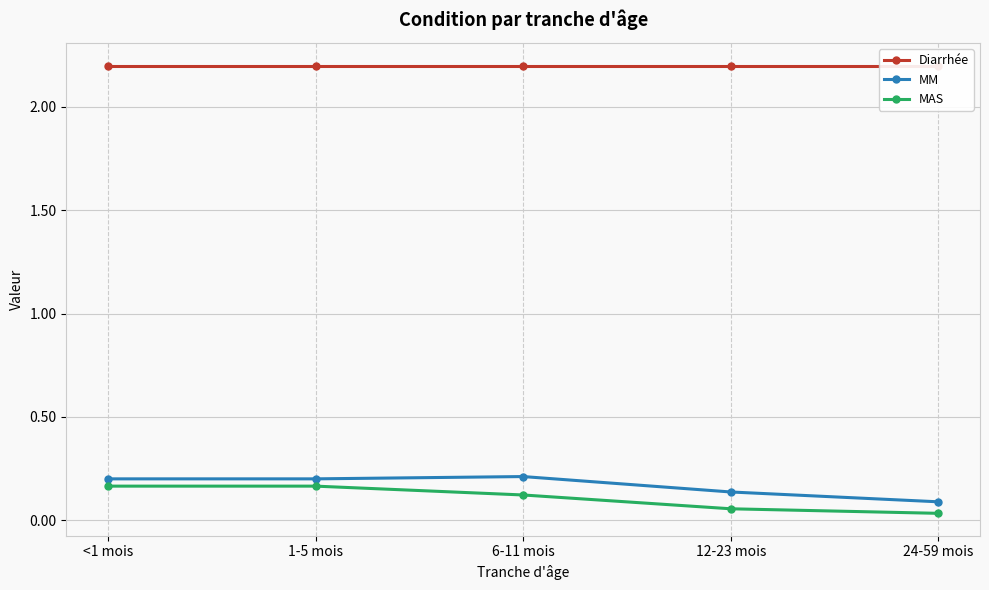

True or false: Diarrhée and MM cross at least once.

False